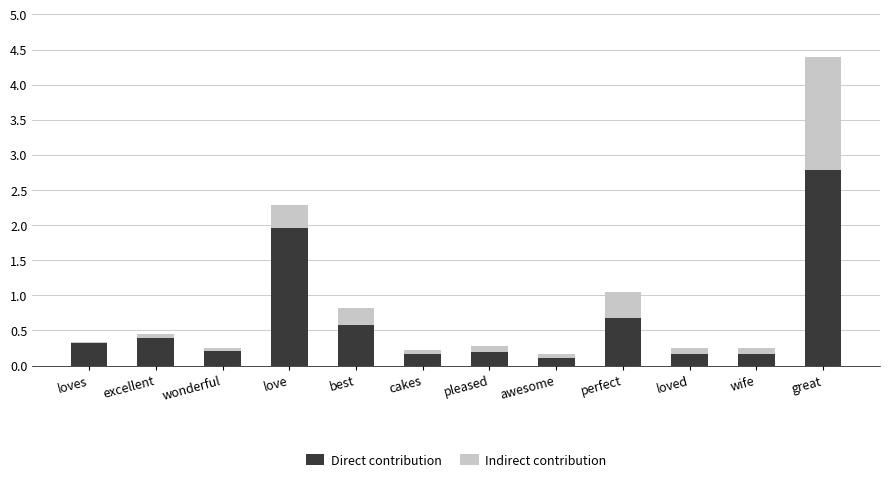

What is the total value across all series at love?

2.3